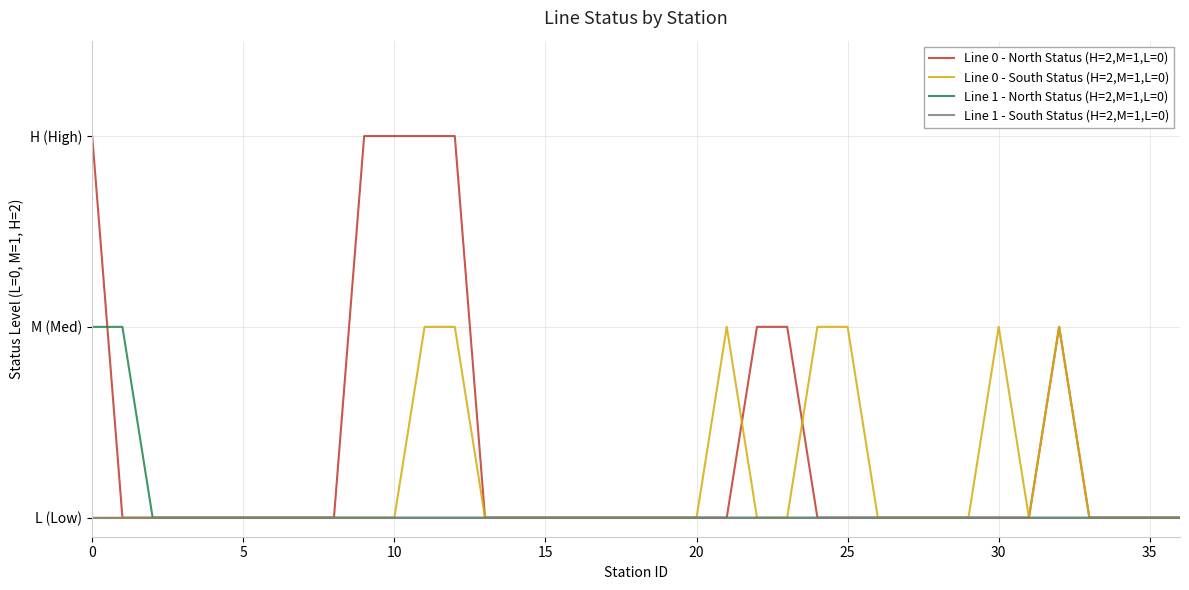

Count the Line 1 - North Status (H=2,M=1,L=0) values in the range 0 to 1.

37